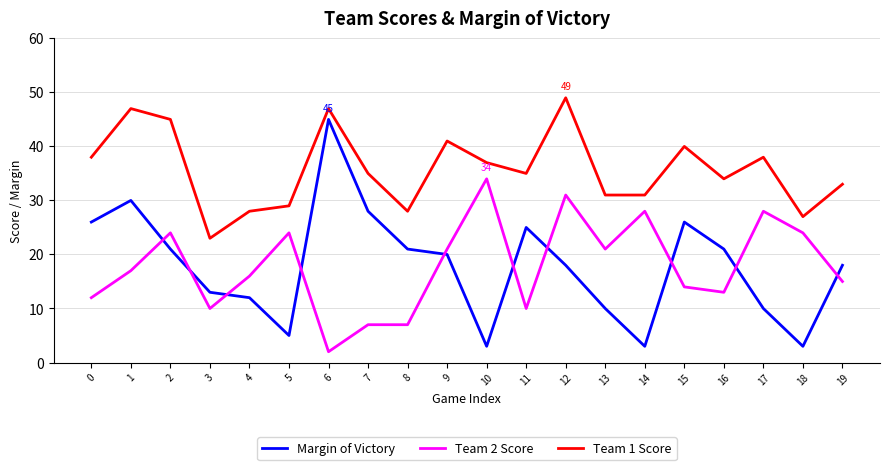

True or false: Team 1 Score has more than 1 interior local peaks.

True